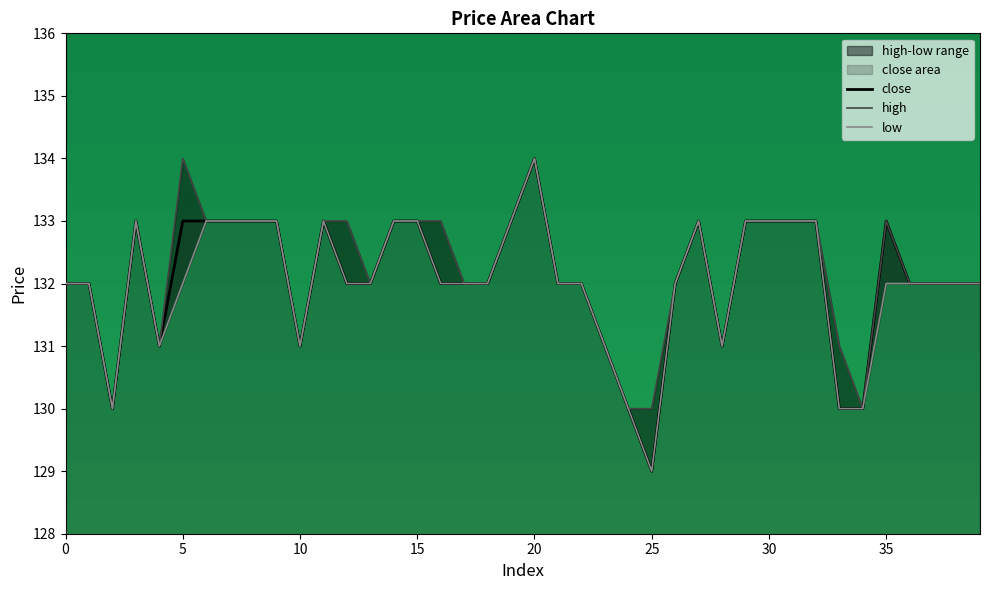

What is the value of the high point at the 34th from the left?

131